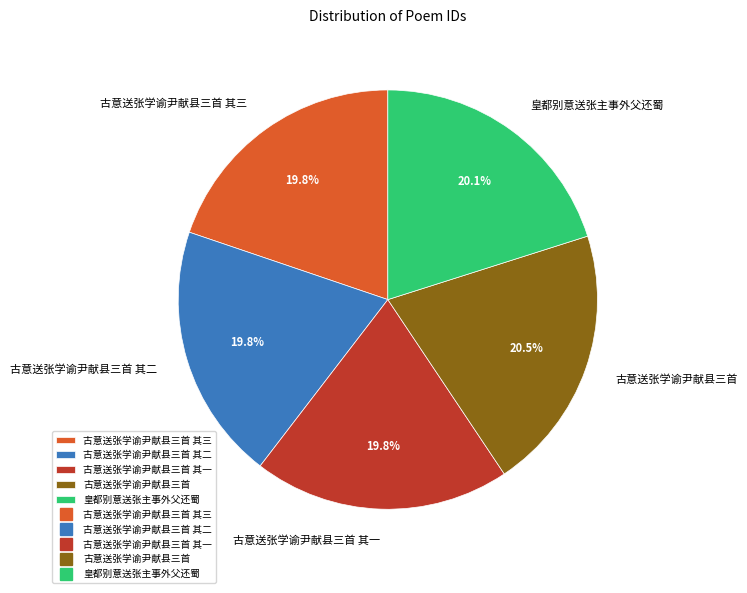

How many slices are in this pie chart?

5